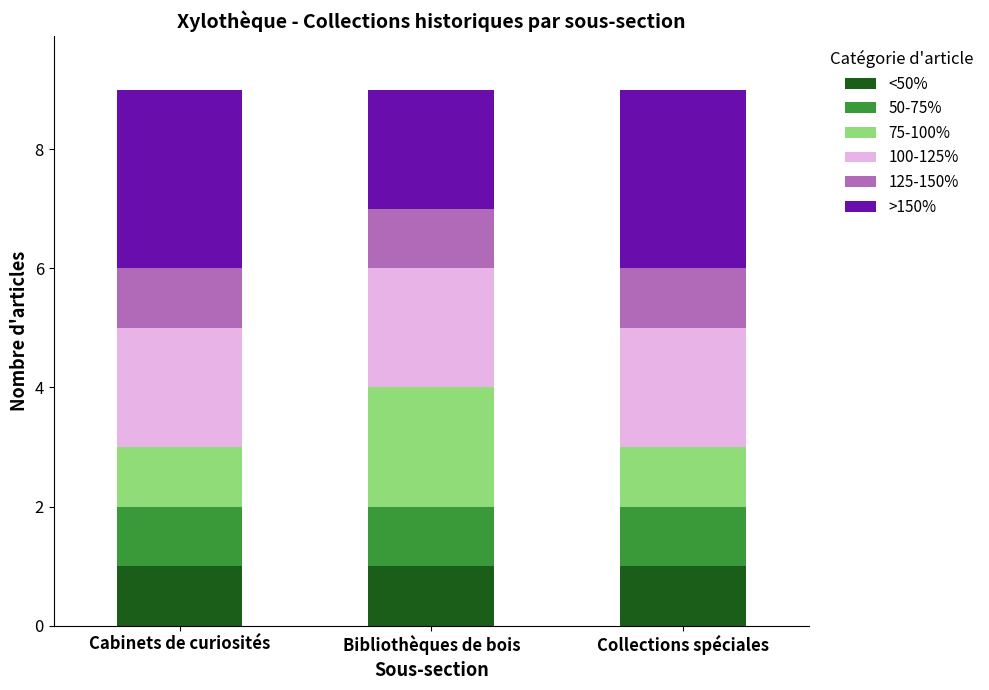

True or false: <50% has a value of 1 at Cabinets de curiosités.

True